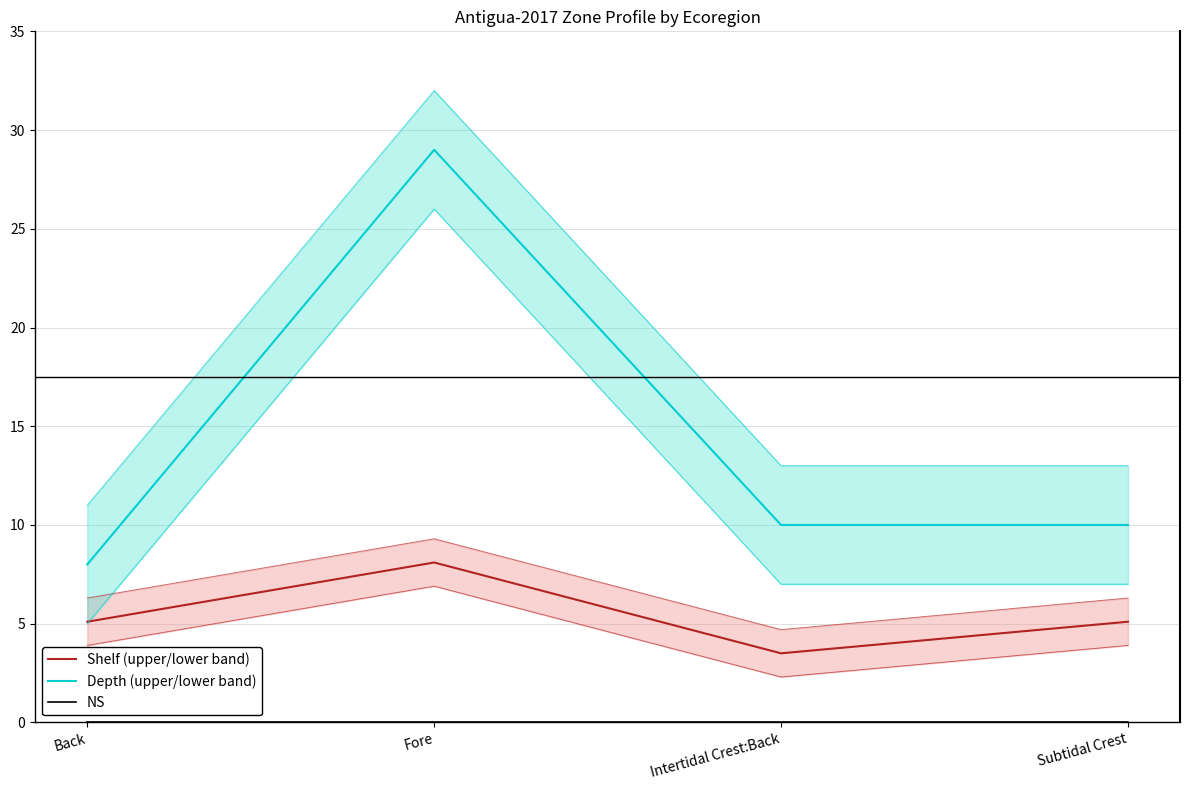

What is the label of the 1st point from the left?

Back